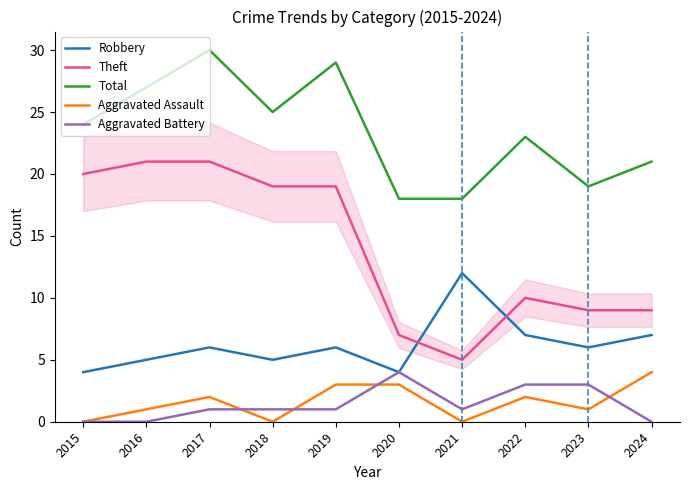

What value does the Aggravated Battery series have at 2020?

4